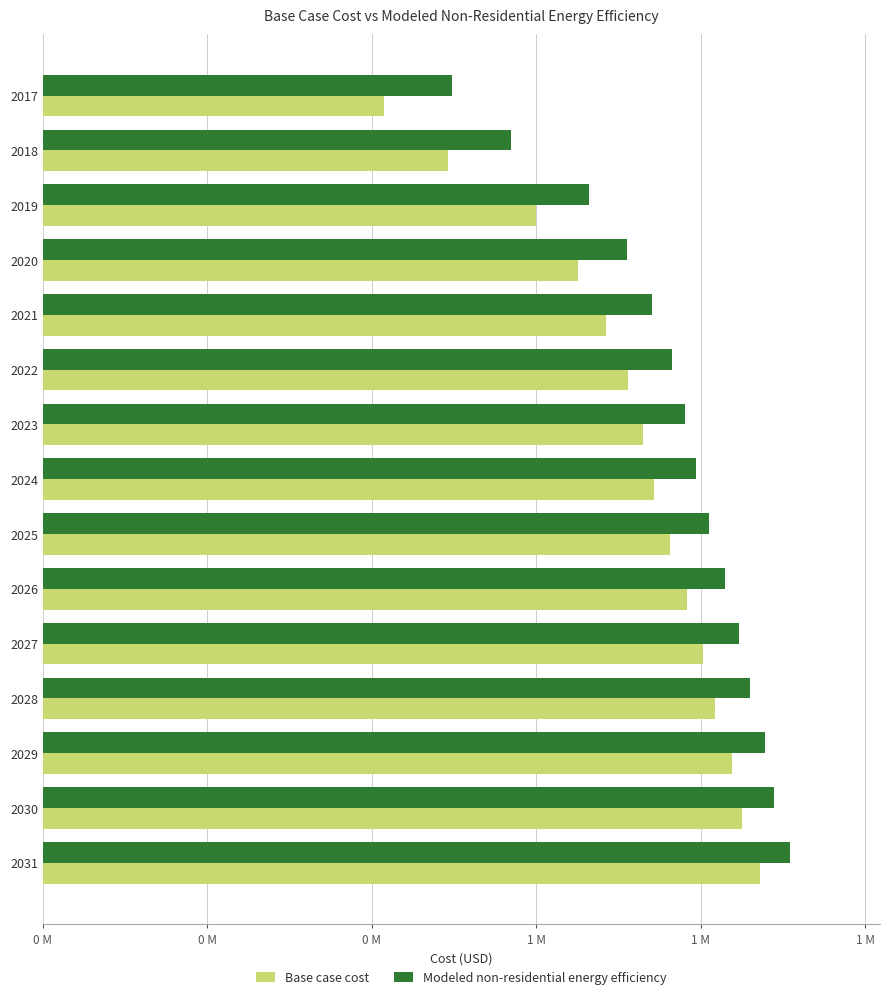

What are all the series names shown in the legend?

Base case cost, Modeled non-residential energy efficiency